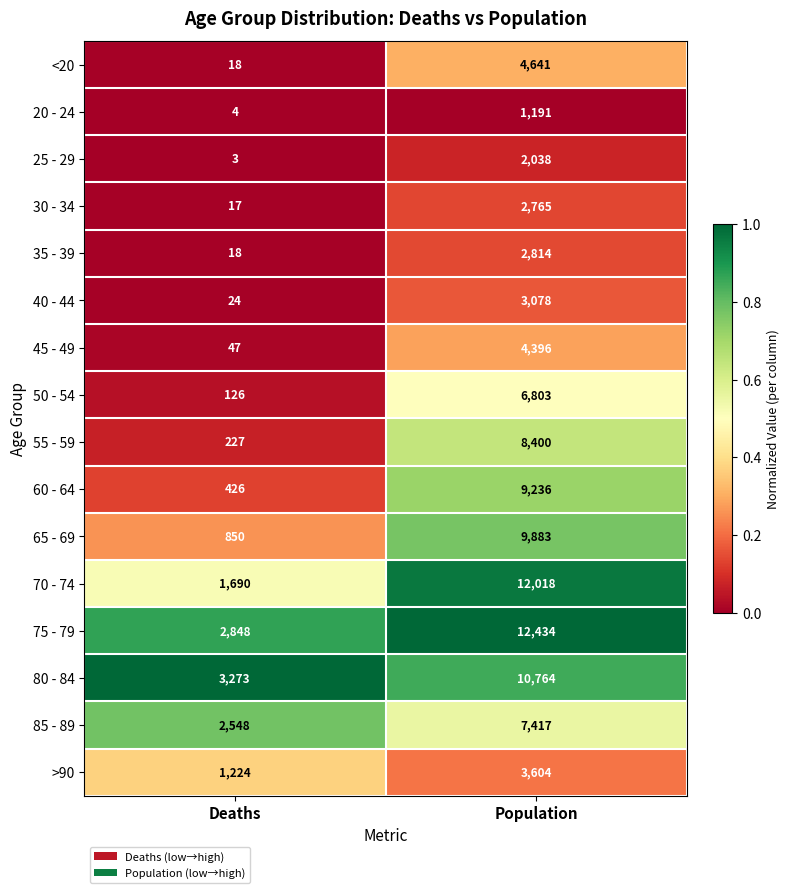

Which series has the largest total across all categories?

75 - 79